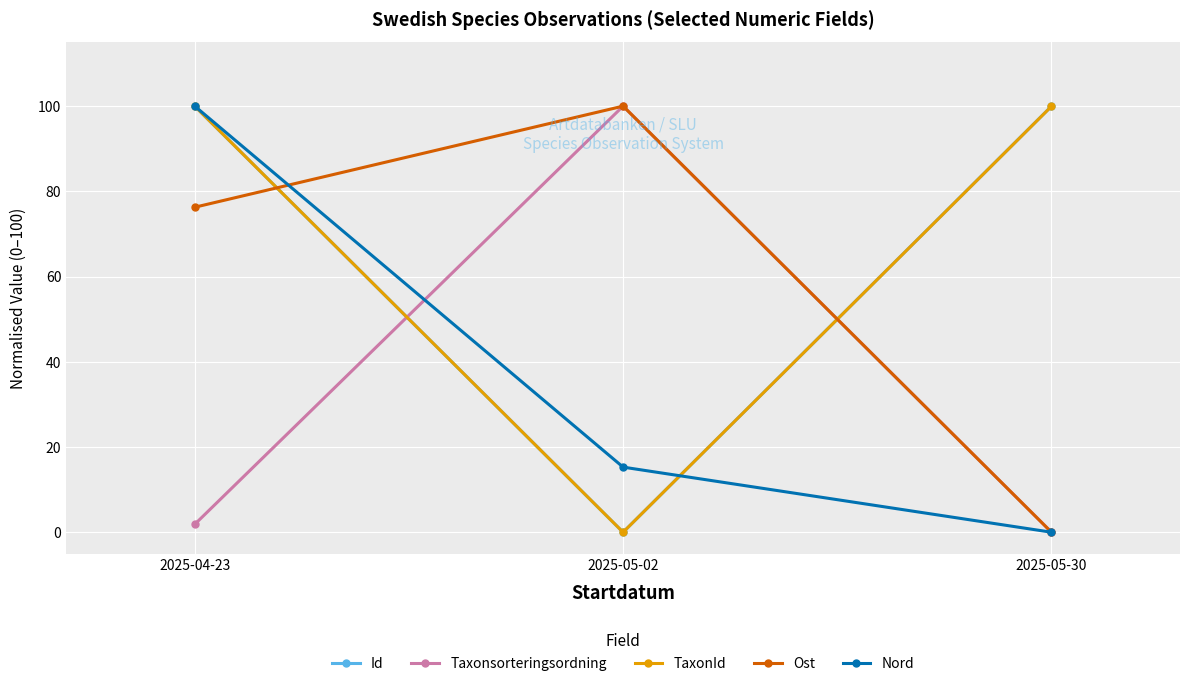

What position from the left is 2025-05-02?

2